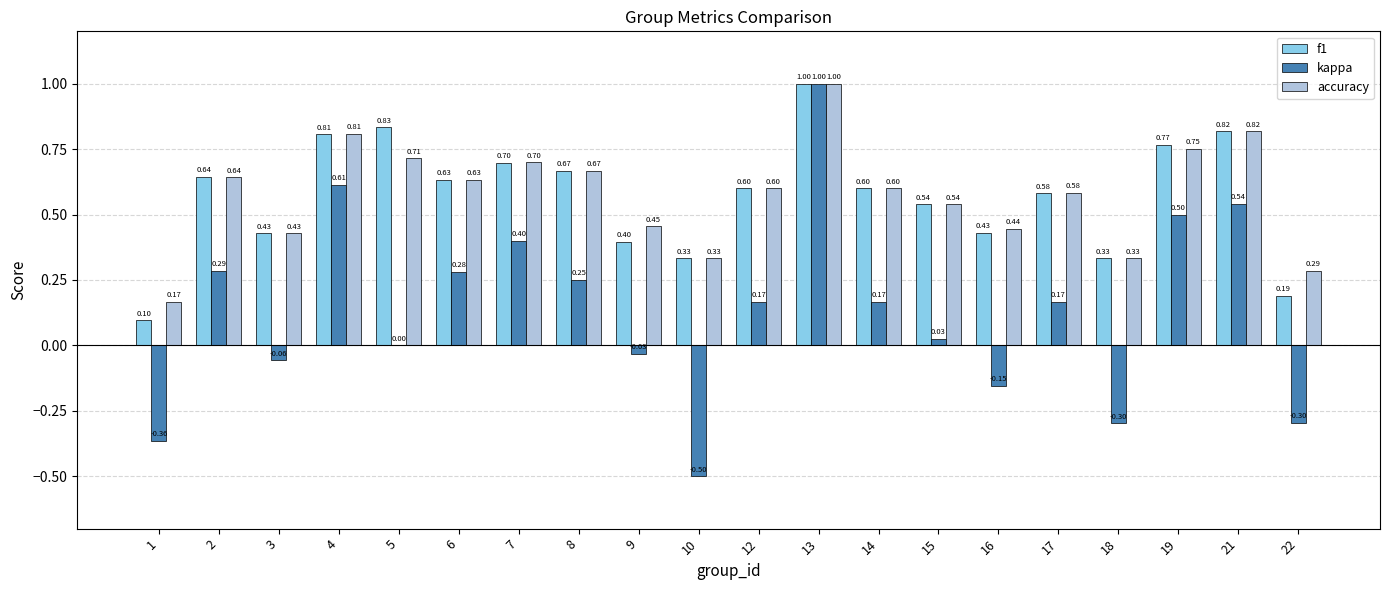

What is the greatest value displayed?

1.0